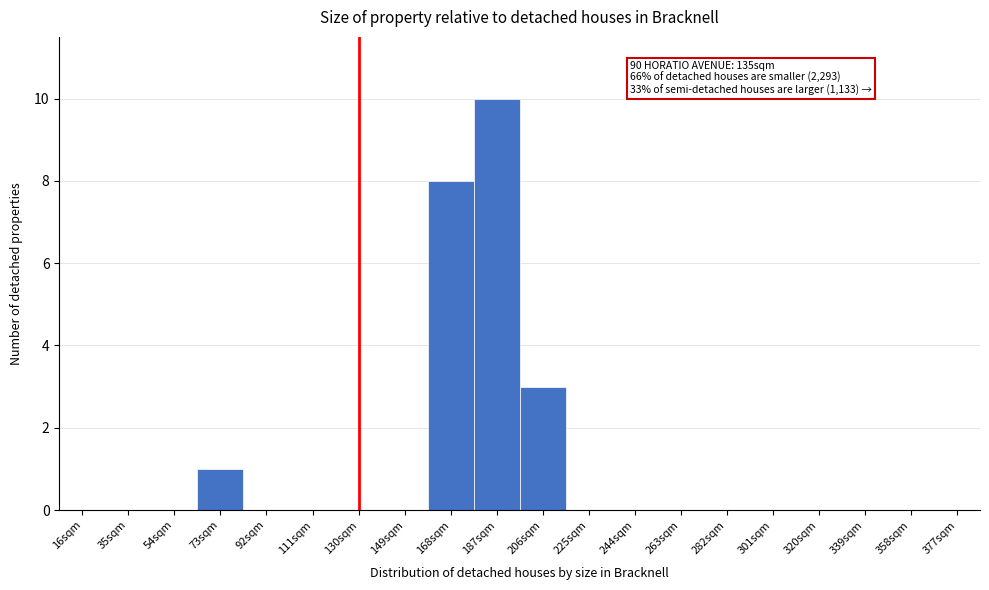

Reading right to left, extract all data points from this chart.

377sqm=0	358sqm=0	339sqm=0	320sqm=0	301sqm=0	282sqm=0	263sqm=0	244sqm=0	225sqm=0	206sqm=3	187sqm=10	168sqm=8	149sqm=0	130sqm=0	111sqm=0	92sqm=0	73sqm=1	54sqm=0	35sqm=0	16sqm=0